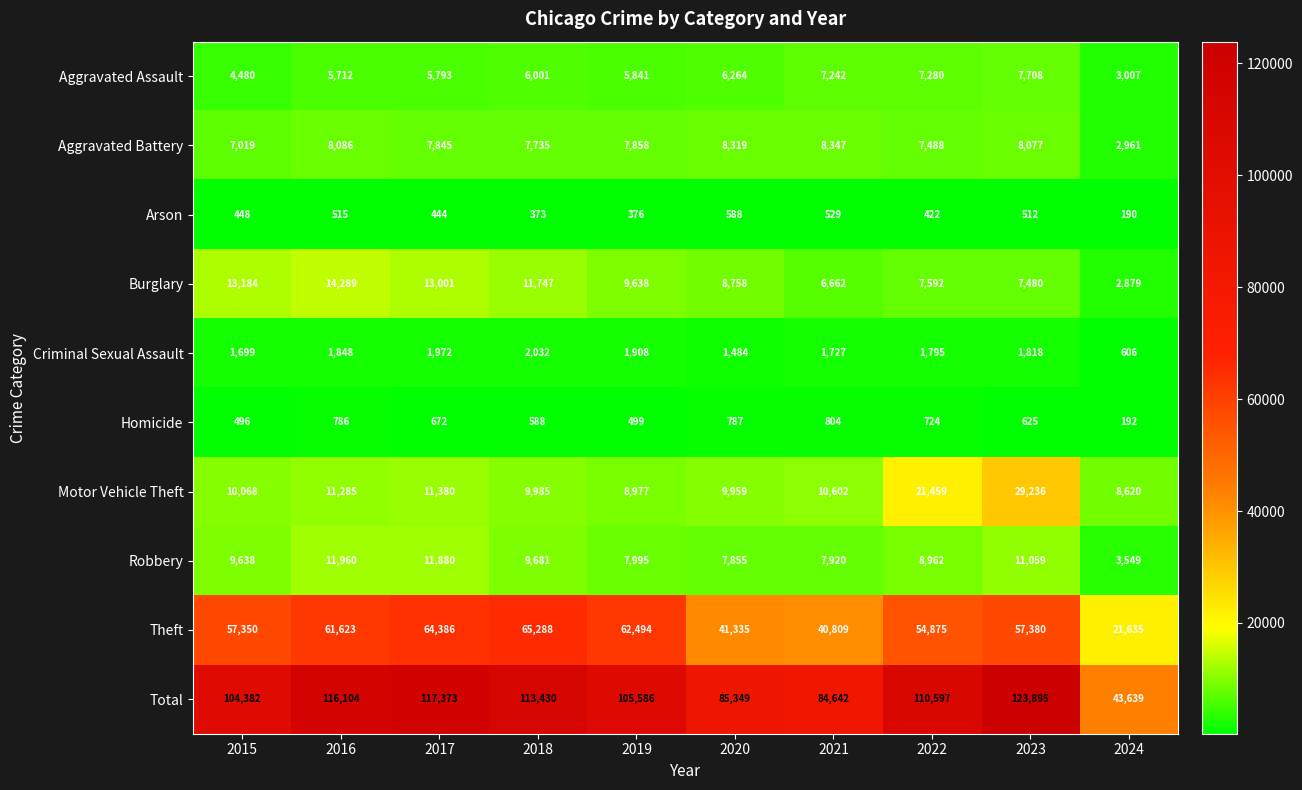

What value does the Aggravated Battery series have at 2016, to the nearest 10?

8090